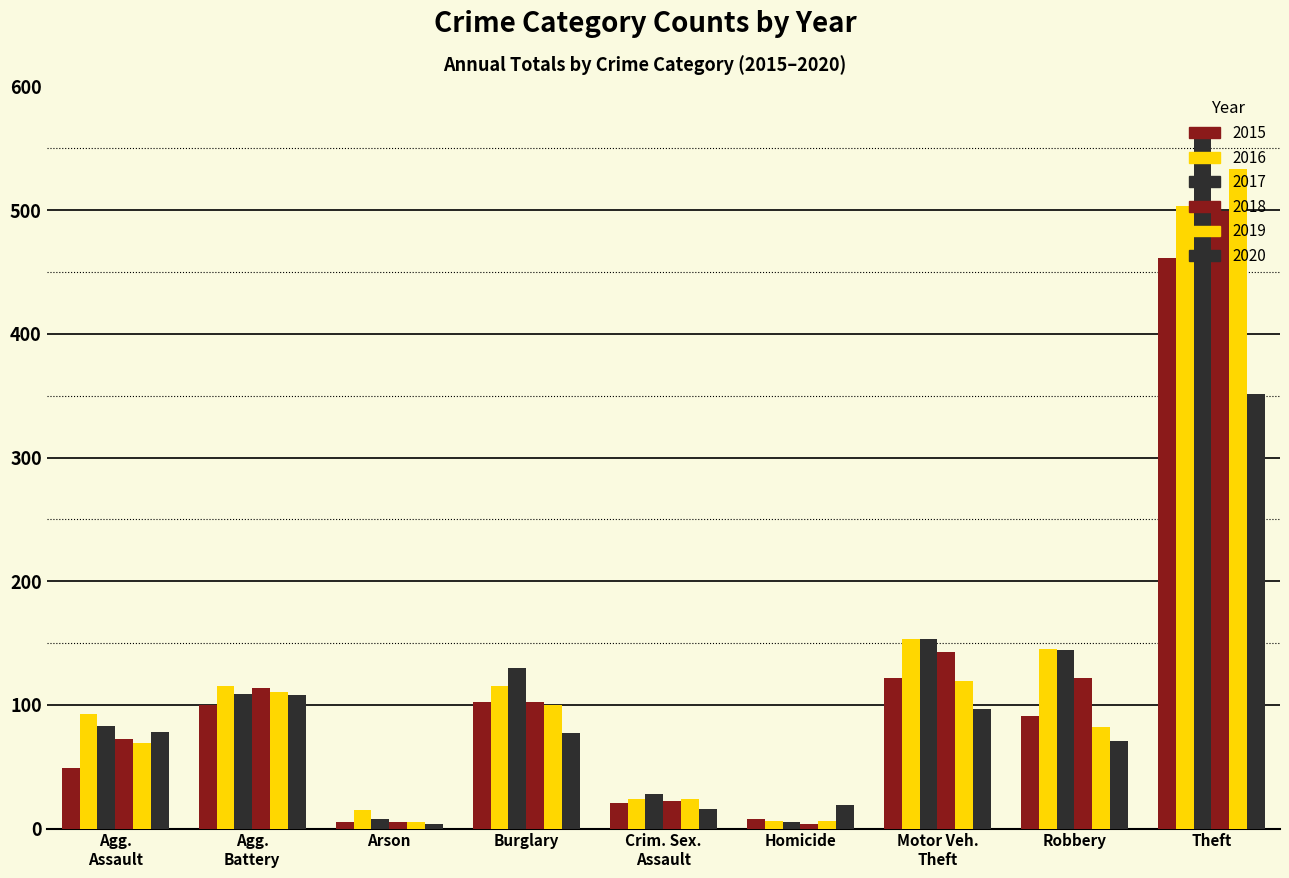

The value of 2016 at Robbery is 231. True or false?

False